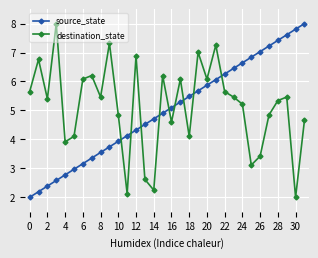

Which series ends up on top after the final intersection of source_state and destination_state?

source_state